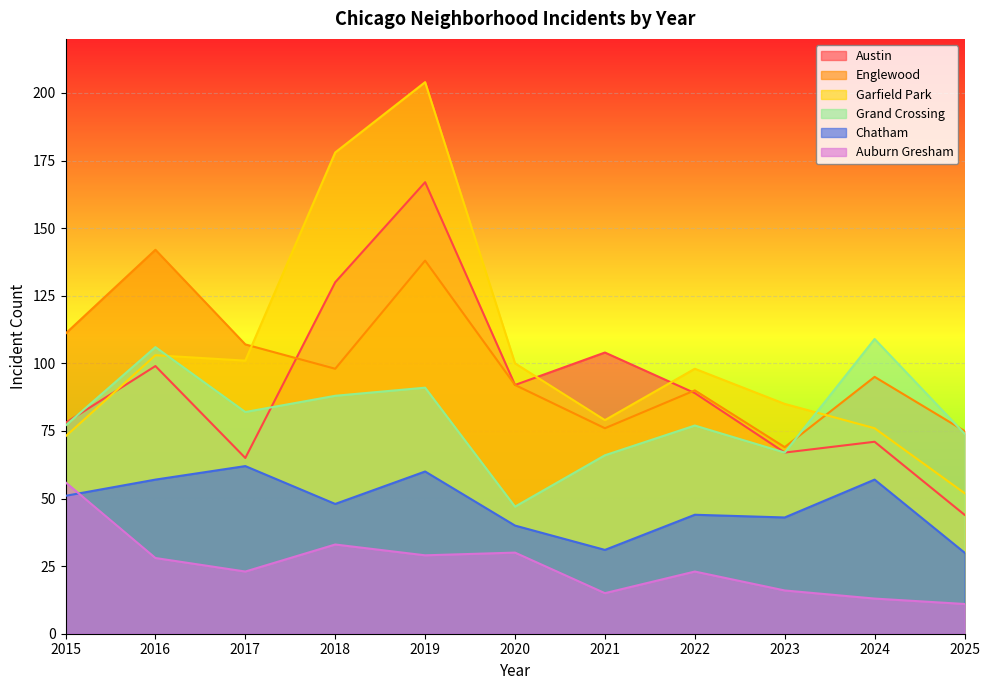

Rank the categories by Auburn Gresham value from lowest to highest.

2025, 2024, 2021, 2023, 2017, 2022, 2016, 2019, 2020, 2018, 2015